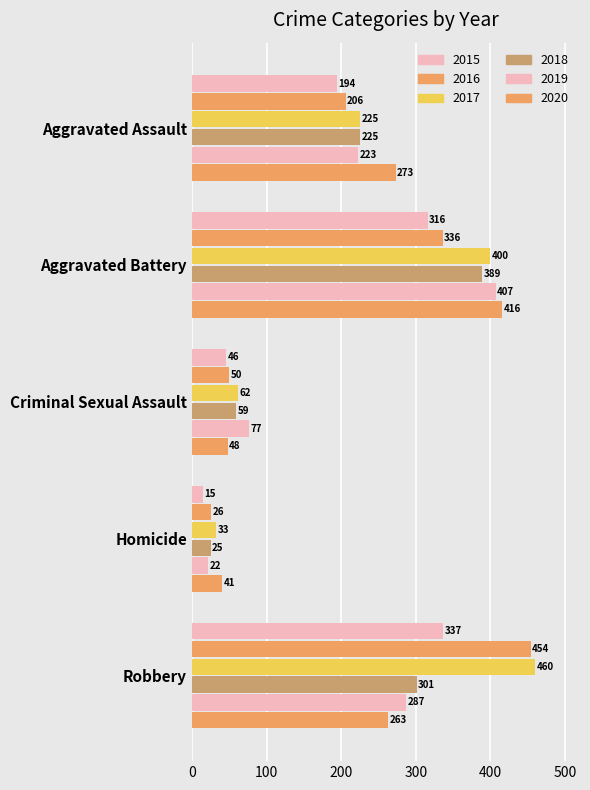

How many data points does each series have?

5